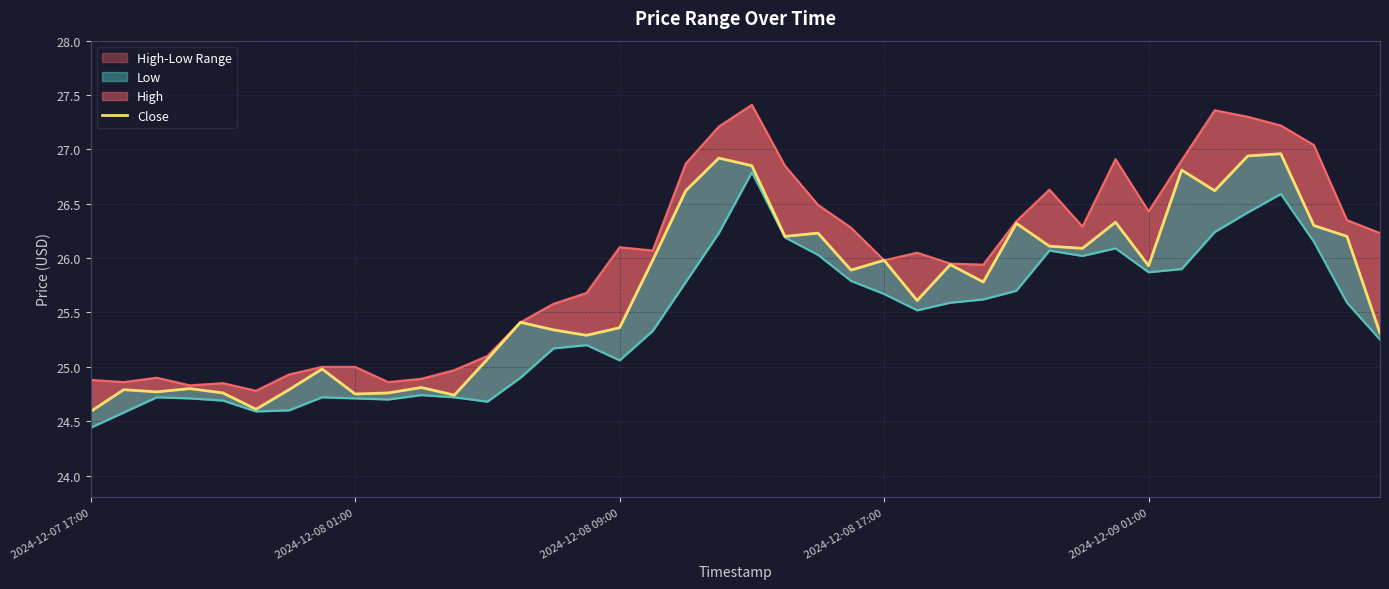

Which series has the widest spread of values?

High